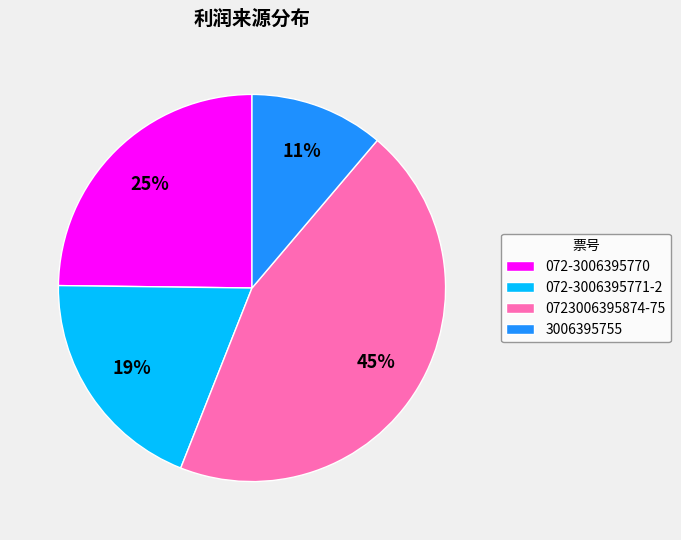

Combined, do 072-3006395771-2 and 072-3006395770 account for over 50%?

No